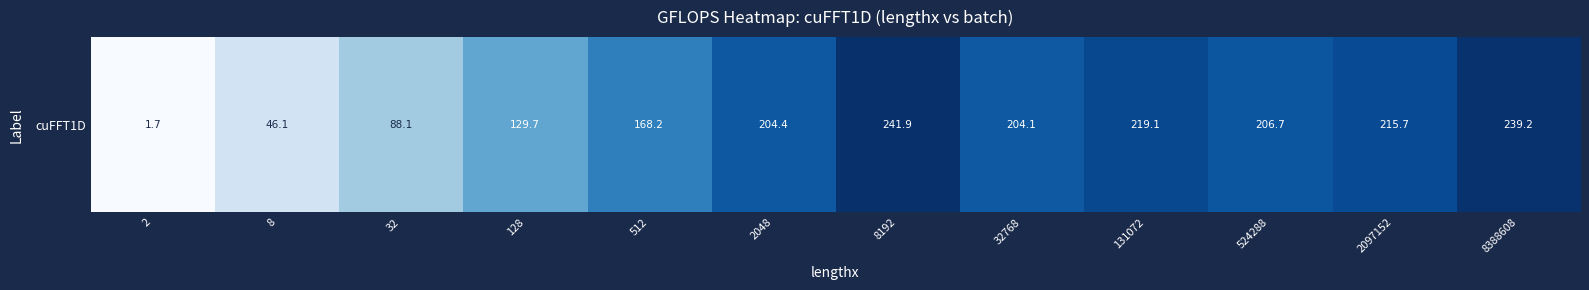

Is it true that the value at 2 is 1.7?

True